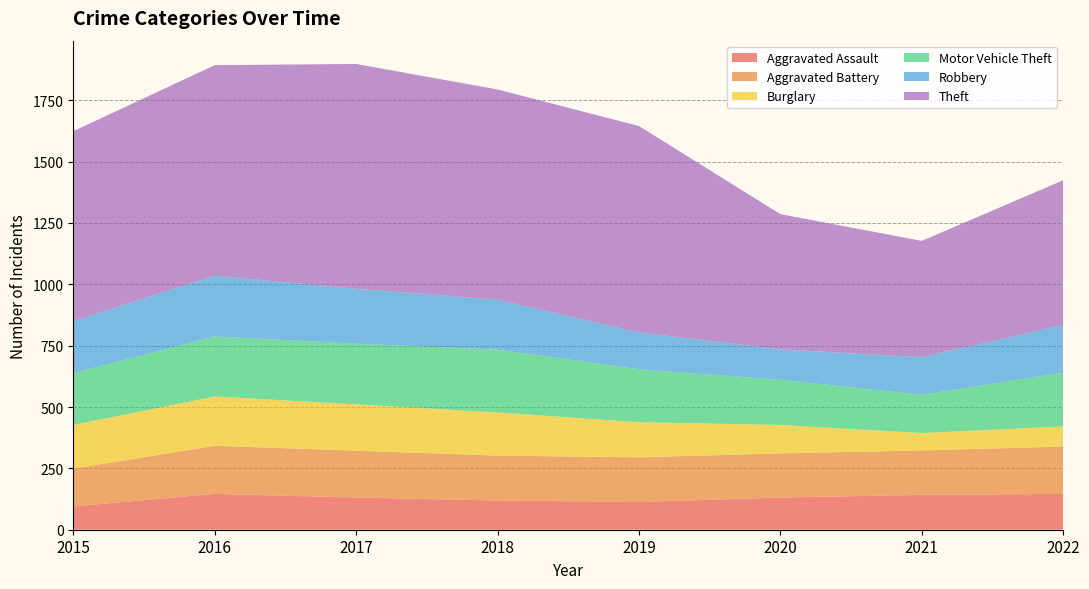

Reading right to left, list all the values displayed in this chart.

Aggravated Assault: 146	142	131	113	119	131	146	95
Aggravated Battery: 193	181	180	182	183	191	196	154
Burglary: 82	71	116	143	176	189	201	178
Motor Vehicle Theft: 219	156	184	216	256	247	245	211
Robbery: 194	153	124	150	204	224	247	212
Theft: 590	474	551	841	856	916	858	774